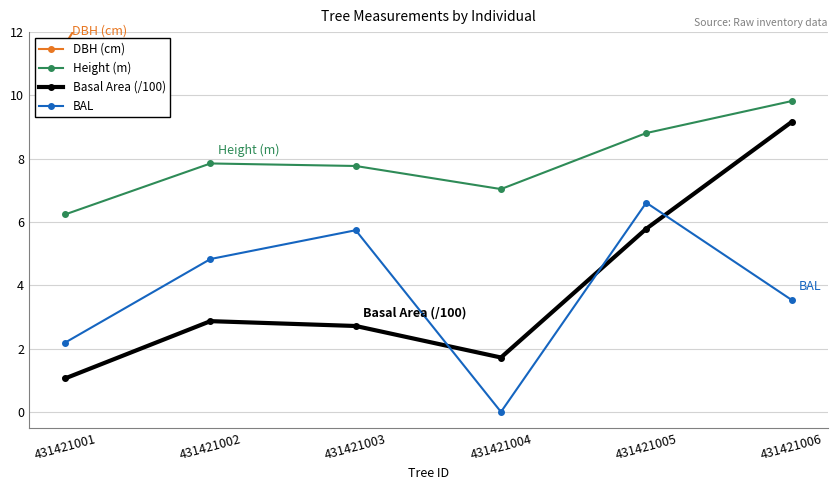

What is the spread (max minus min) of values at 431421001?

10.6